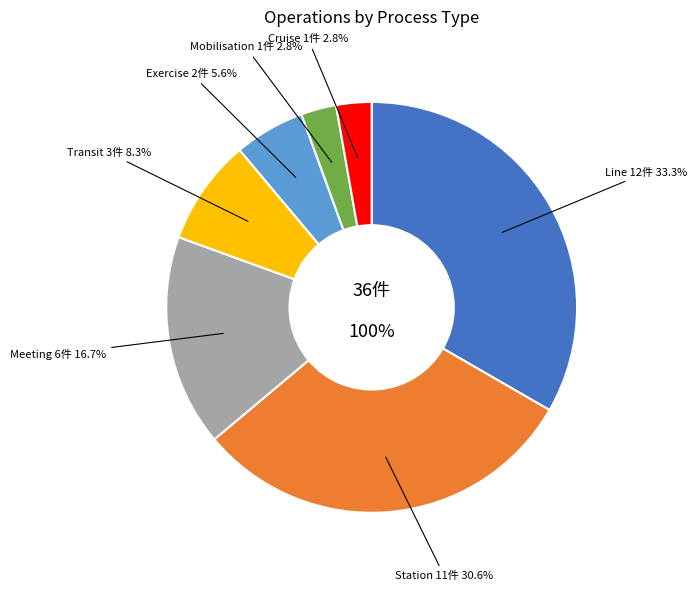

Does Finished represent more than half of the total?

No